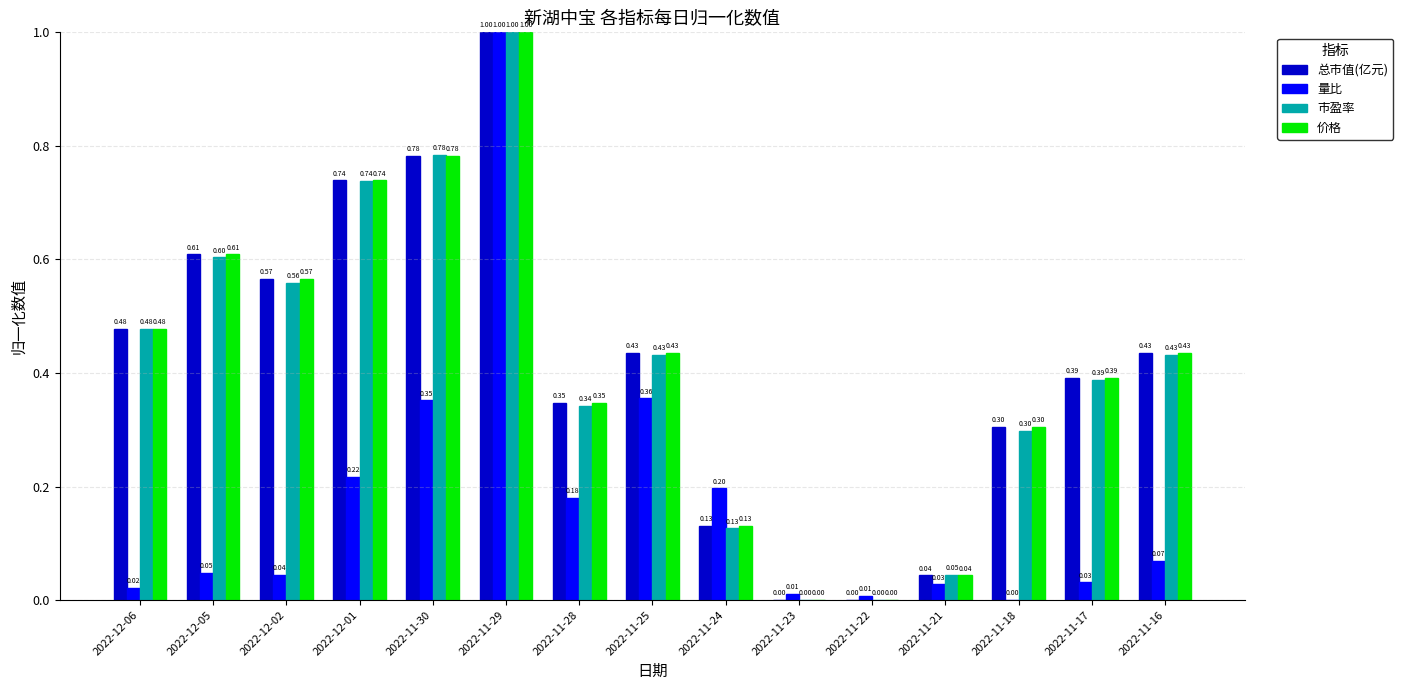

What is the sum of the 总市值(亿元) values at 2022-12-02 and 2022-11-29?

1.6